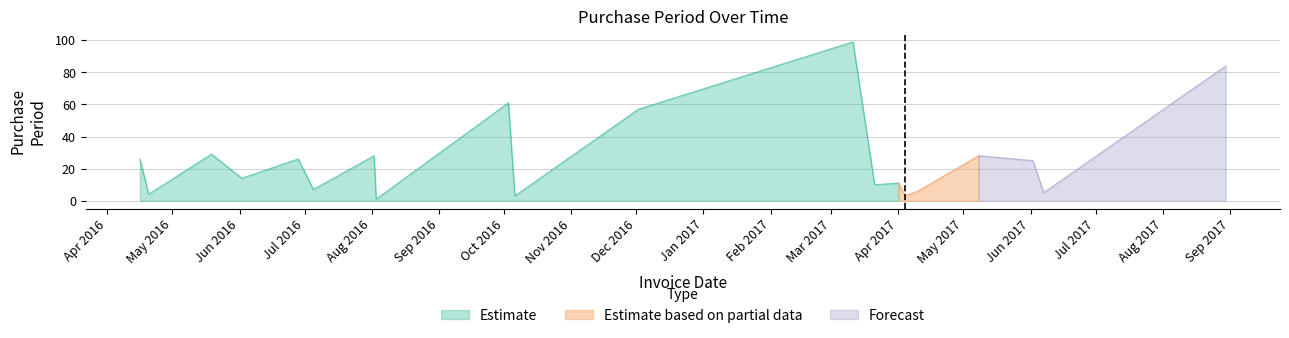

What is the minimum value shown in the chart?

1